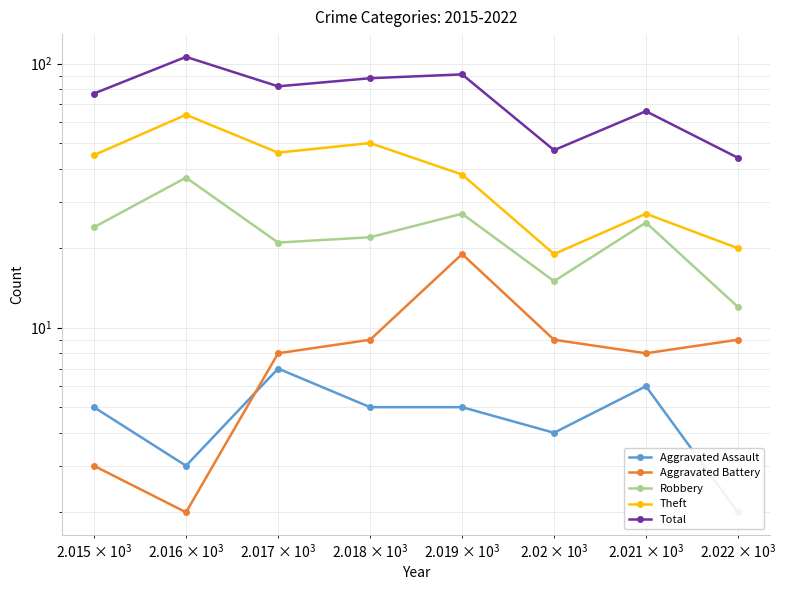

The value of Aggravated Battery at $\mathdefault{10^{5}}$ is 15. True or false?

False